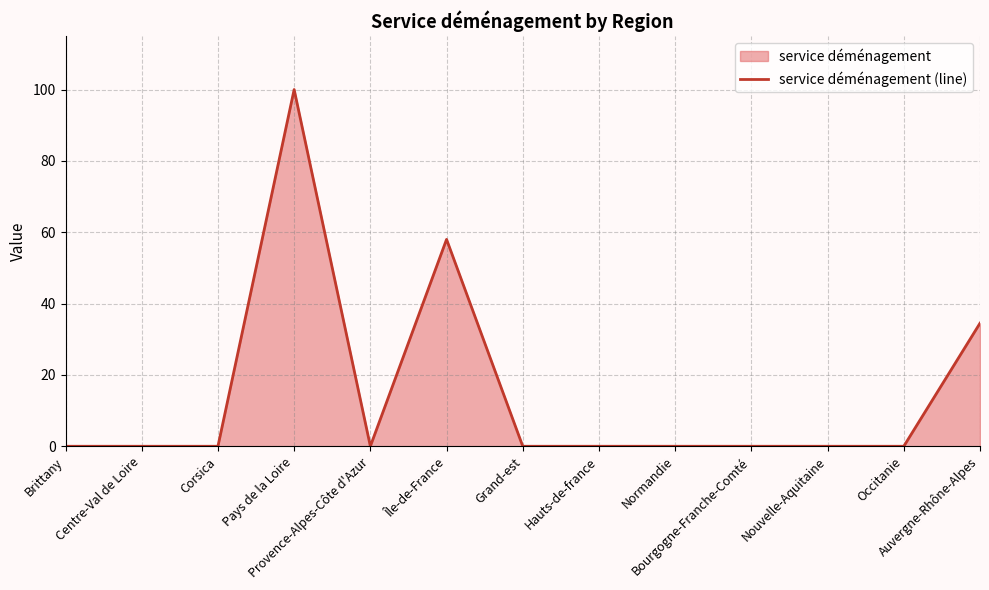

Is it true that the value at Grand-est is -44.8?

False